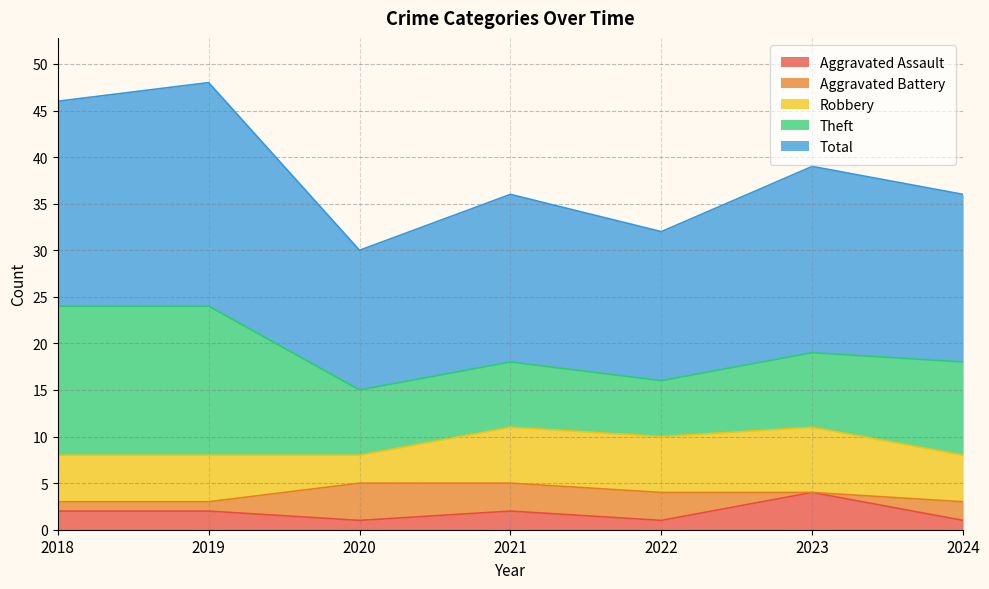

Which label corresponds to the largest value in the chart?

2019